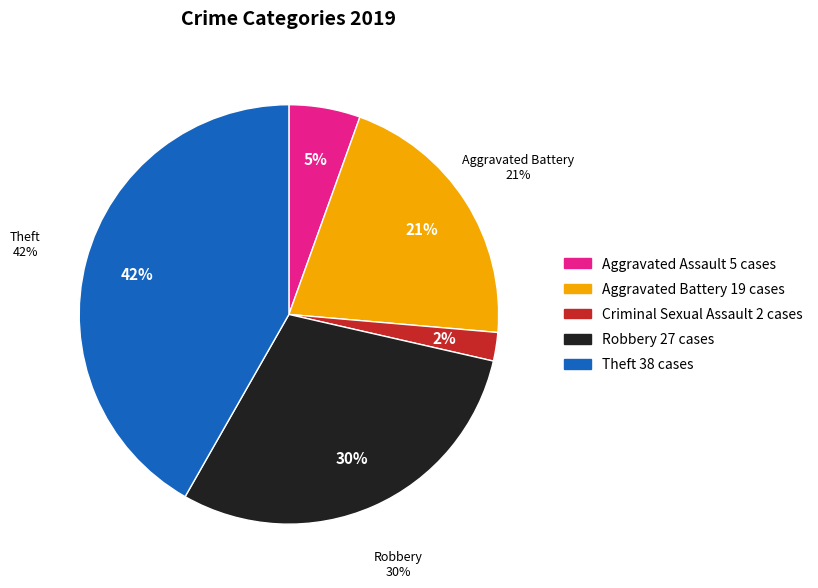

Which slice is the largest?

Theft